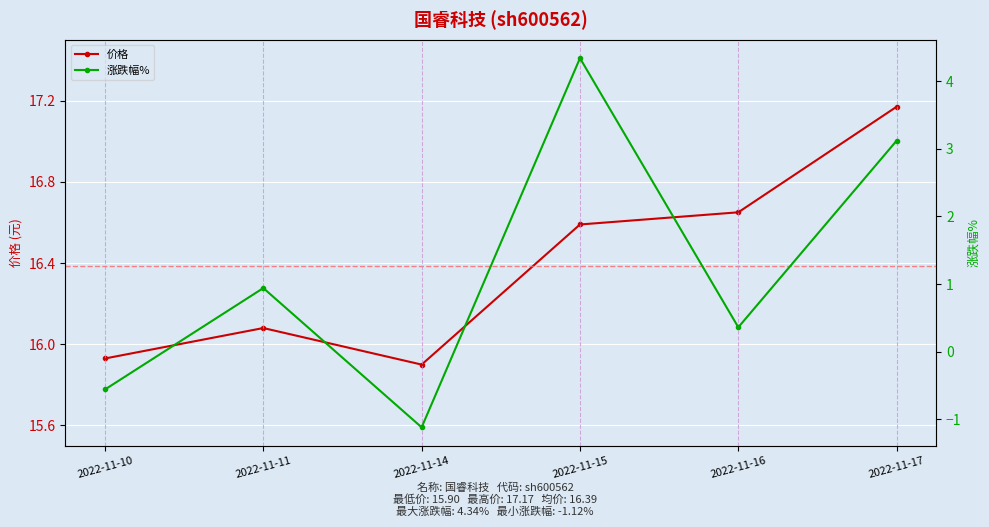

What are all the series names shown in the legend?

价格, 涨跌幅%